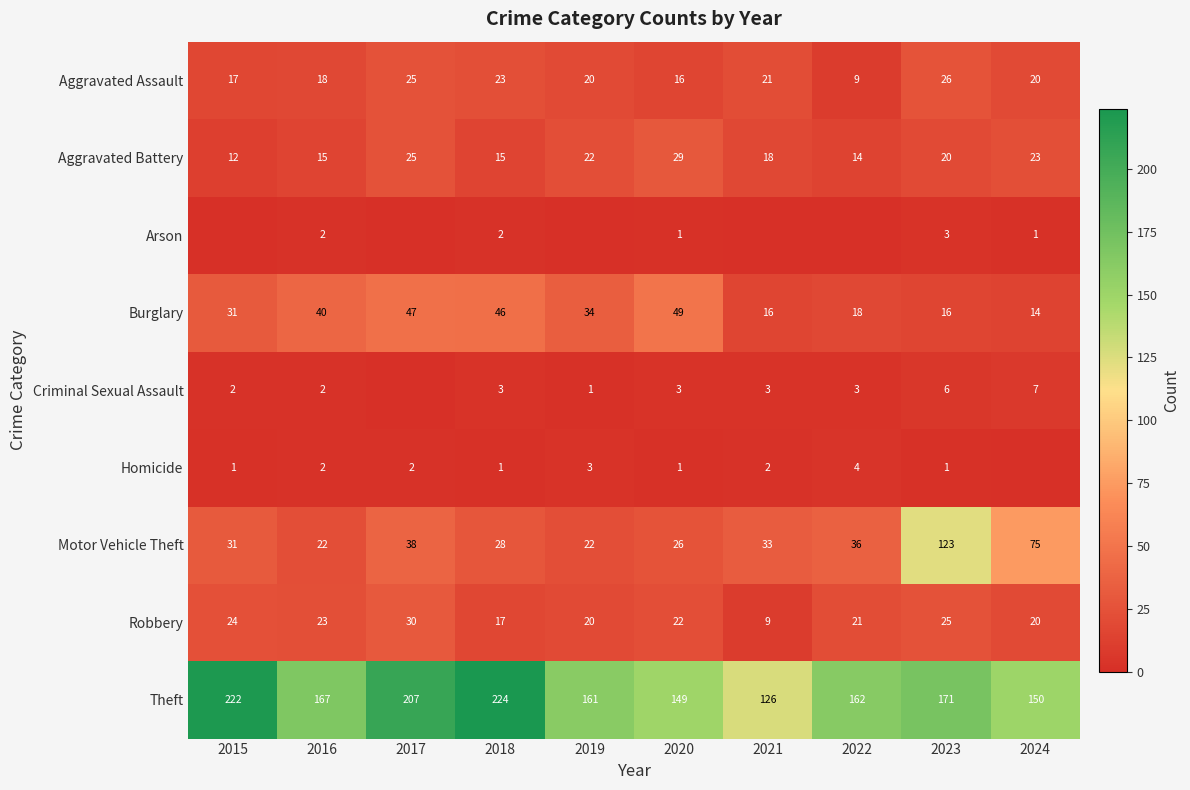

List the labels in order of Theft value, smallest first.

2021, 2020, 2024, 2019, 2022, 2016, 2023, 2017, 2015, 2018